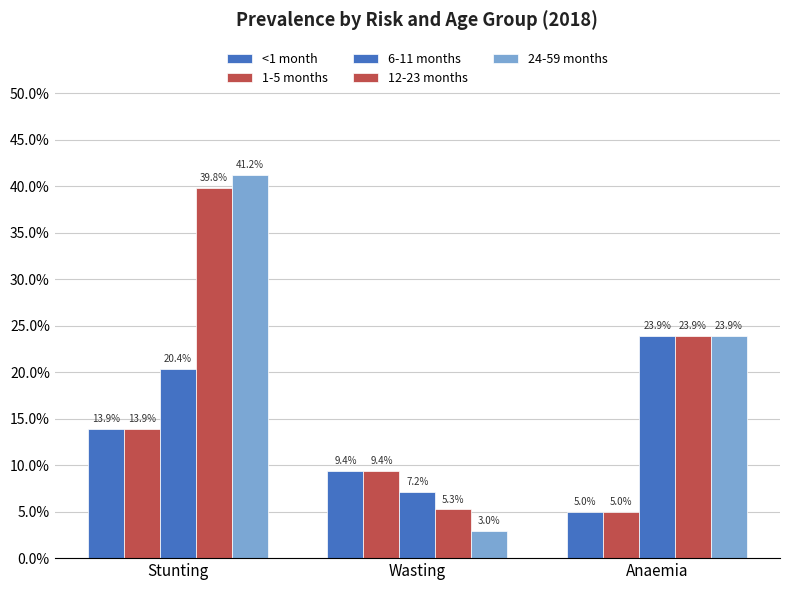

Which has a higher value, Wasting or Stunting?

Stunting